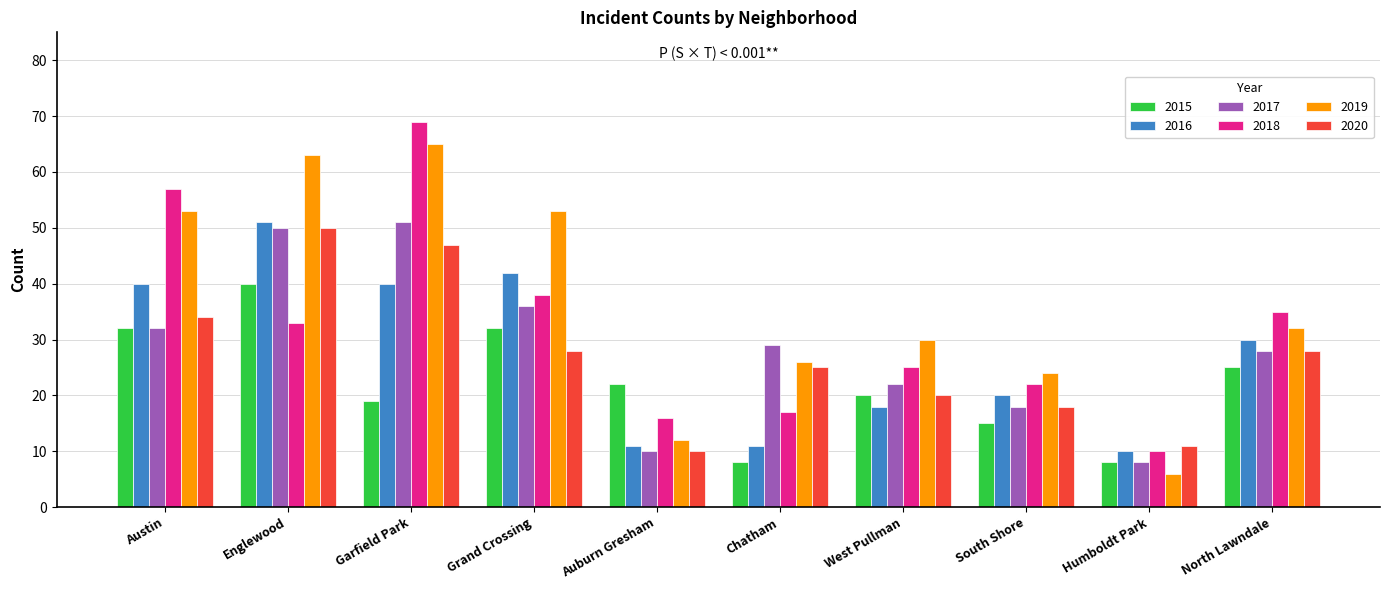

At which label does 2019 reach its peak?

Garfield Park